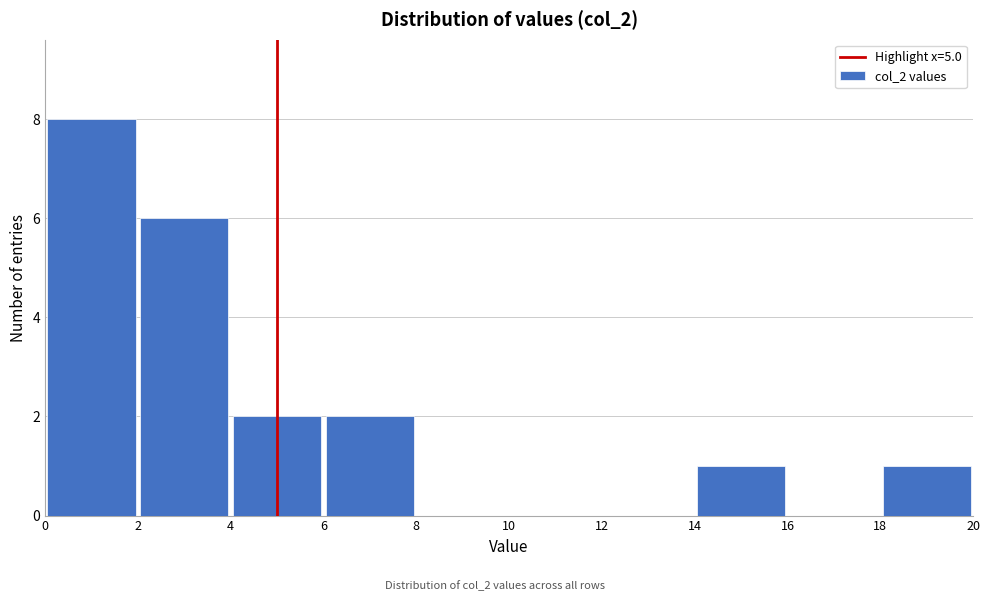

Reading left to right, list every bar in this chart as the range it spans on the x-axis followed by its height. The values are not printed on the chart, so give them approximately, as read against the axis.

0 to 2: 8
2 to 4: 6
4 to 6: 2
6 to 8: 2
8 to 10: 0
10 to 12: 0
12 to 14: 0
14 to 16: 1
16 to 18: 0
18 to 20: 1